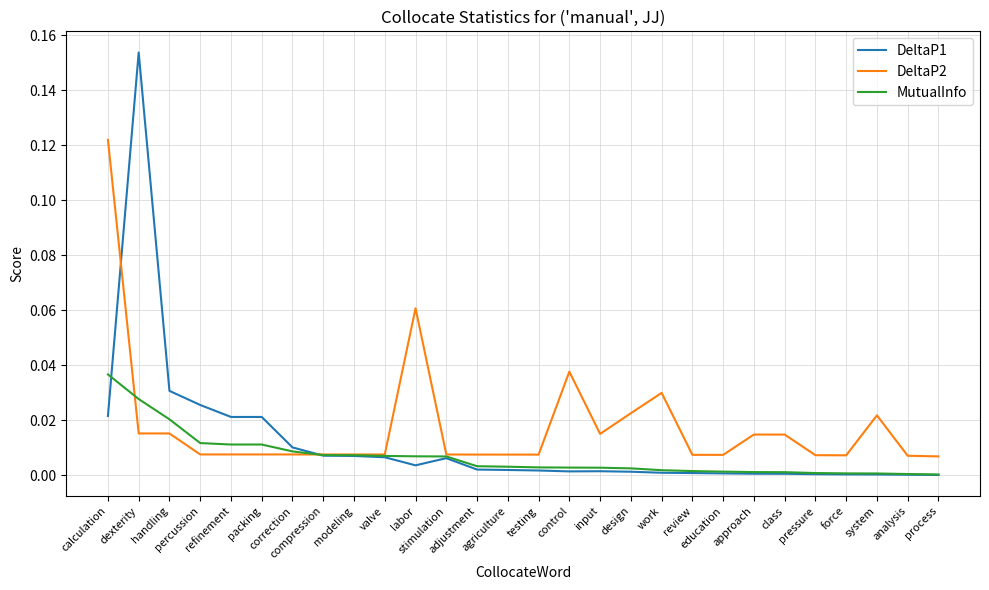

Between which two adjacent categories do DeltaP1 and DeltaP2 first intersect?

calculation and dexterity